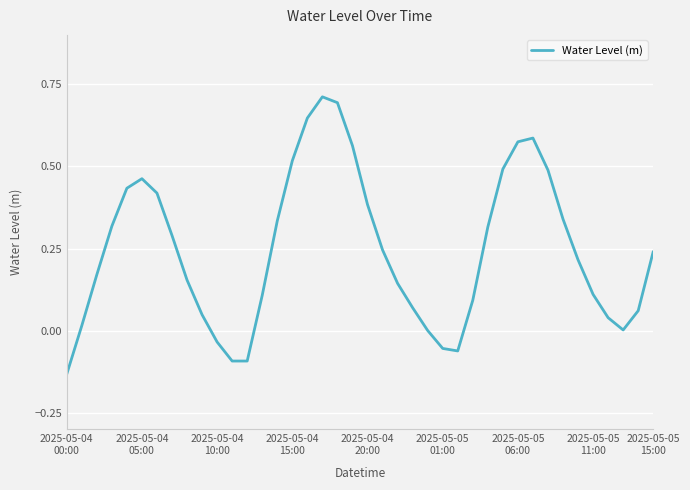

What is the maximum value shown in the chart?

0.7